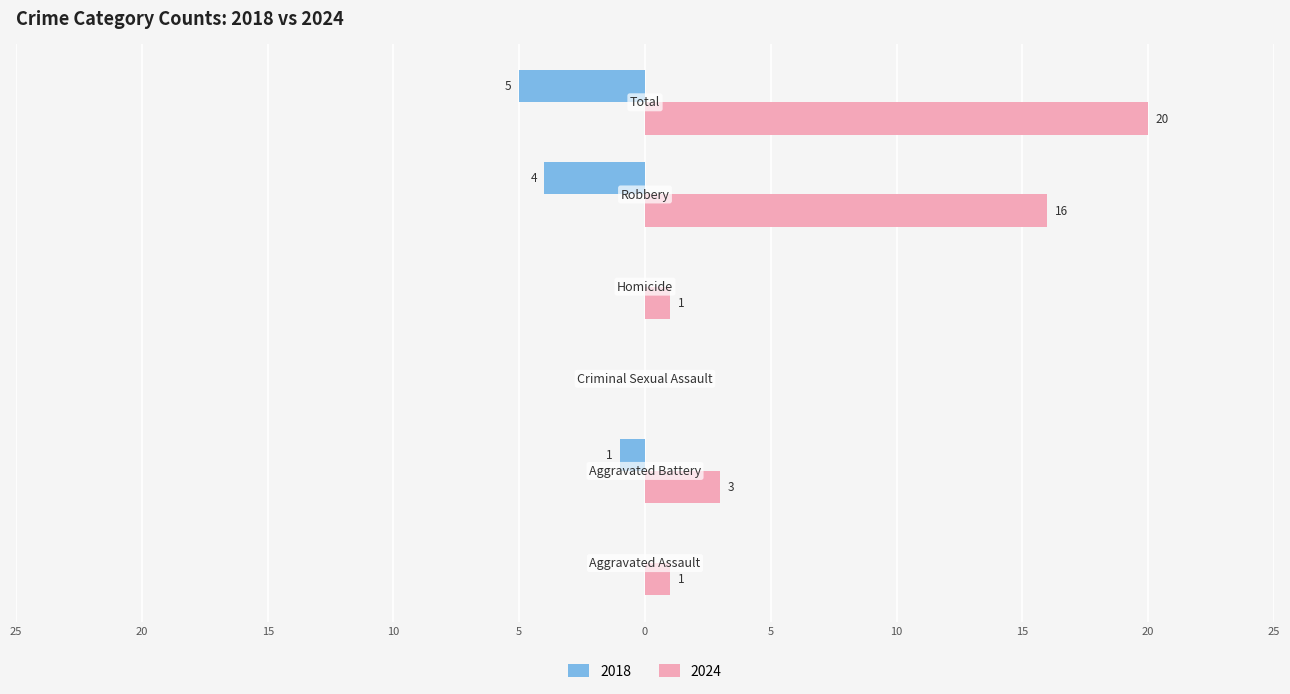

What are all the series names shown in the legend?

2018, 2024